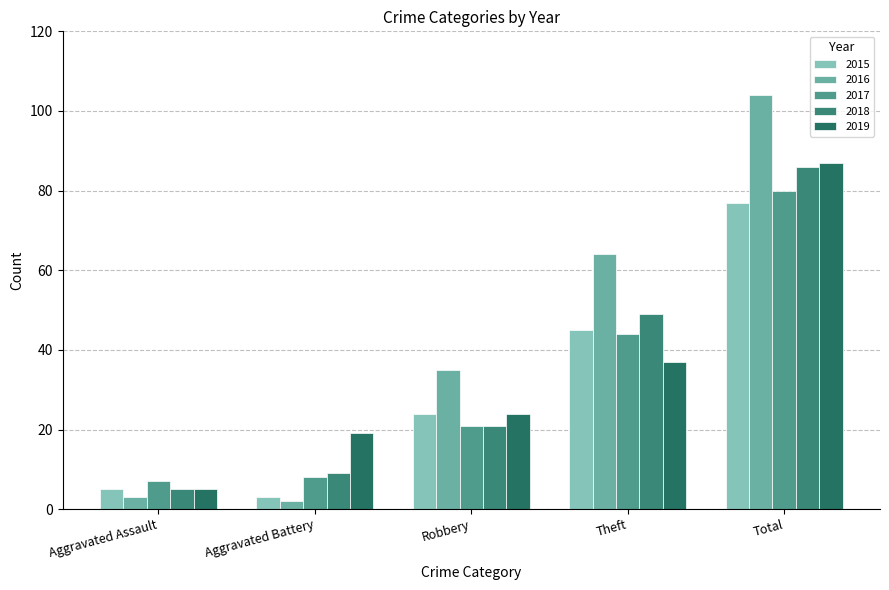

Rank the series at Total from lowest to highest value.

2015, 2017, 2018, 2019, 2016